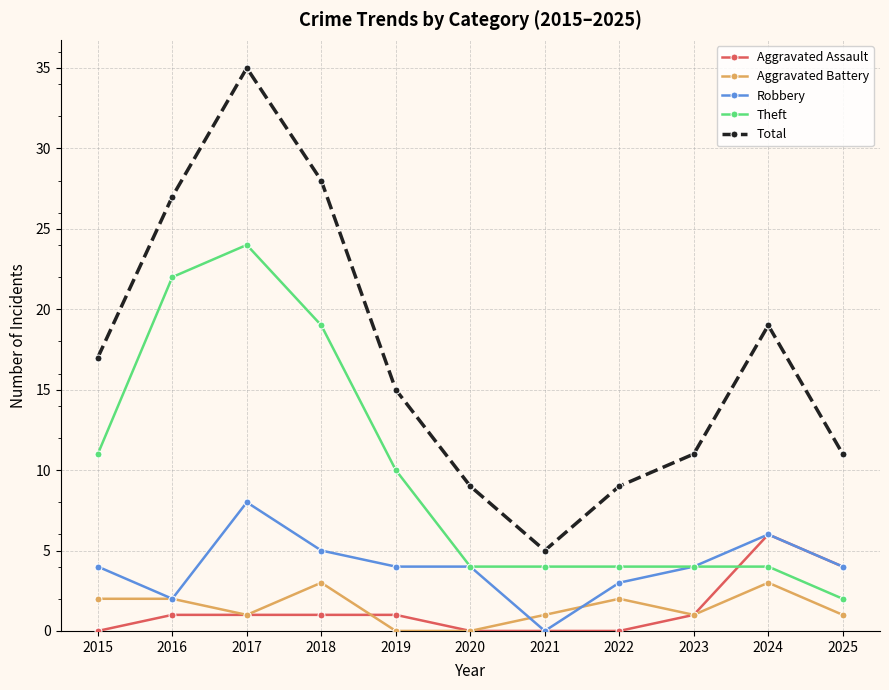

True or false: Theft has a value of 38 at 2017.

False